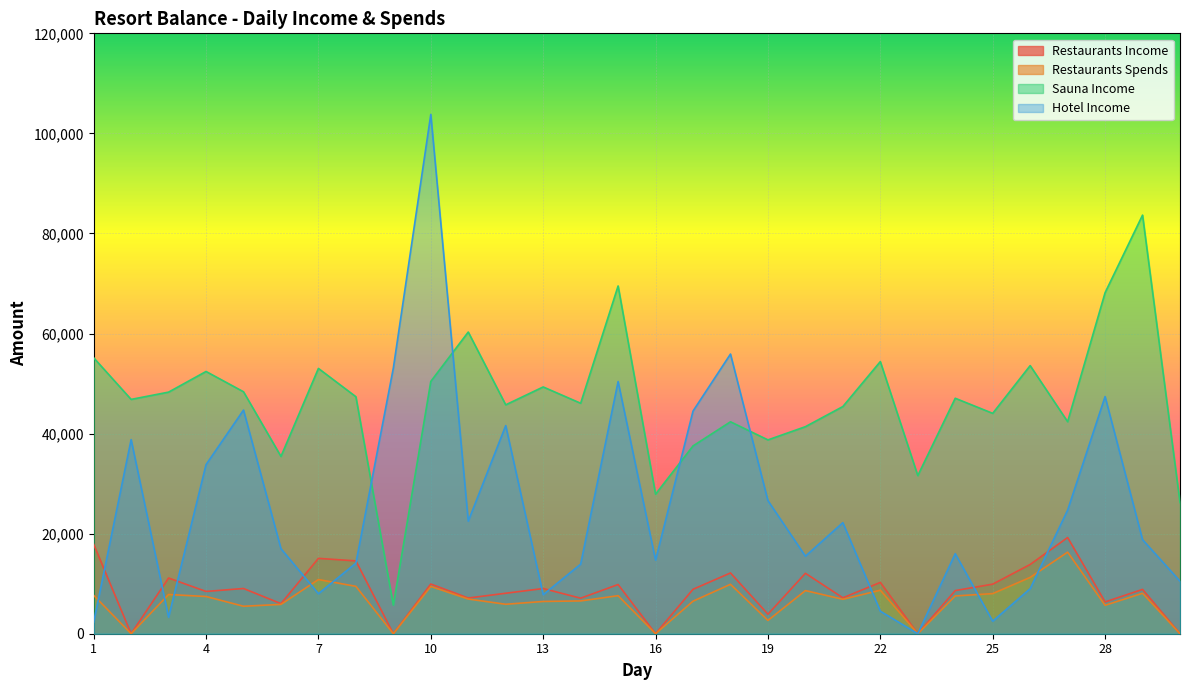

How many series are shown in this chart?

4